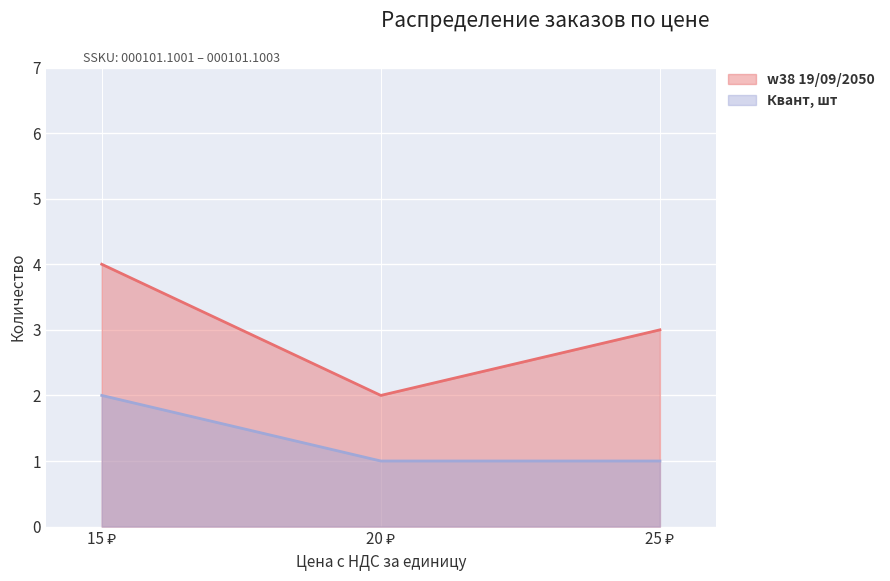

List the series in order of their peak value, highest first.

w38 19/09/2050, Квант, шт